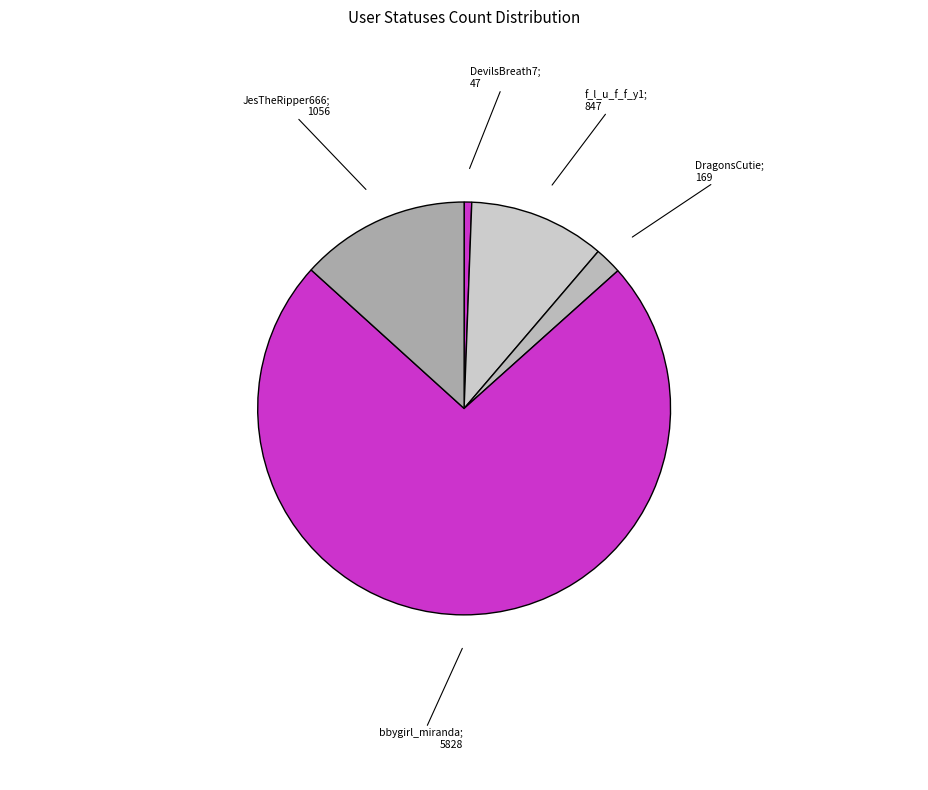

Which slice is the smallest?

DevilsBreath7